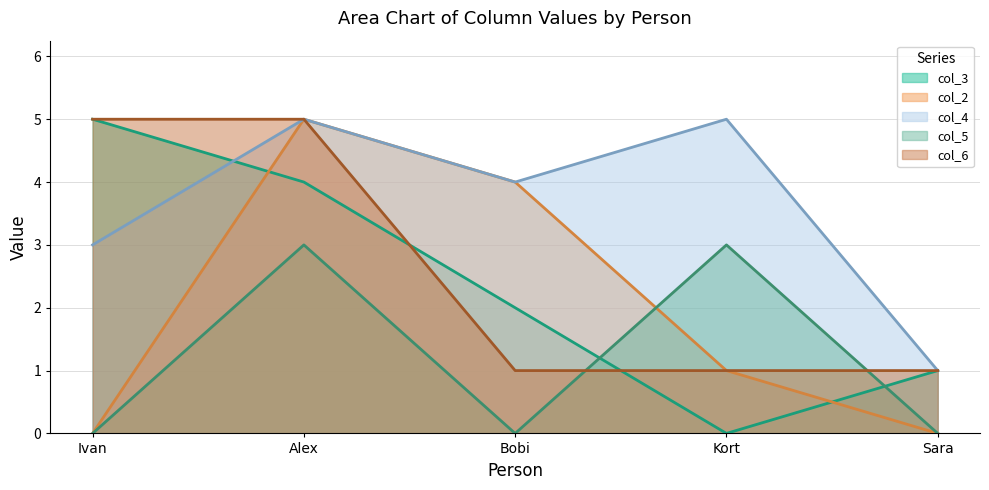

What are all the series names shown in the legend?

col_3, col_2, col_4, col_5, col_6